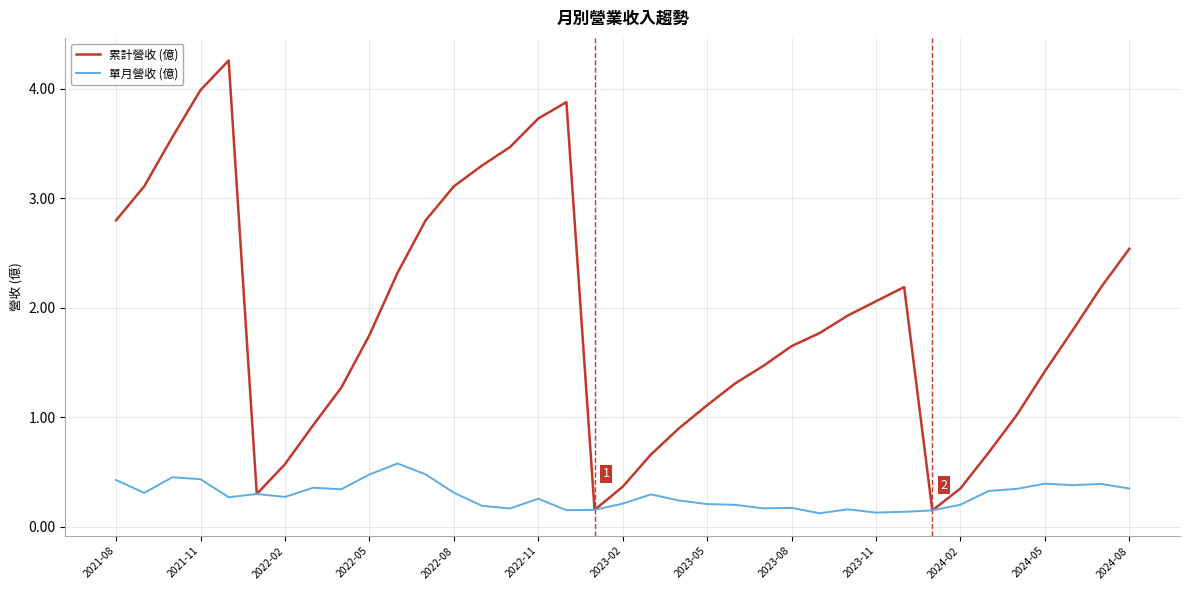

Which series has the largest total across all categories?

累計營收 (億)